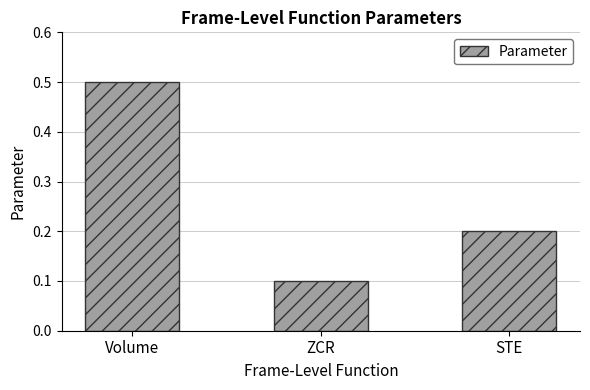

Reading left to right, list all the values displayed in this chart.

0.5	0.1	0.2